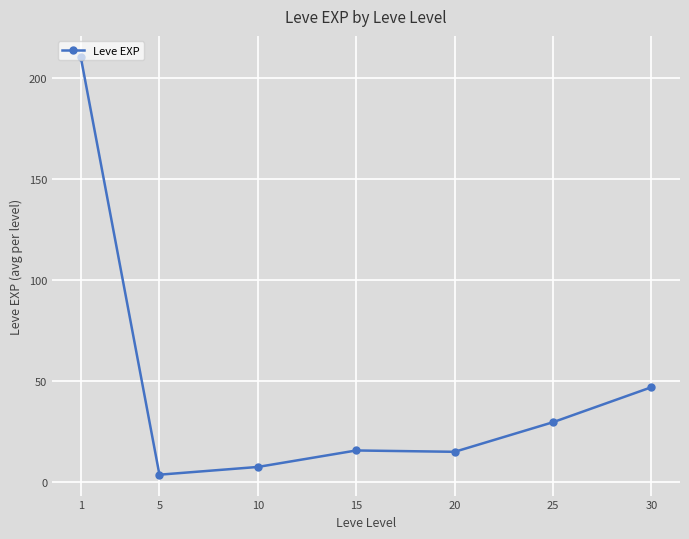

Which has a higher value, 30 or 5?

30